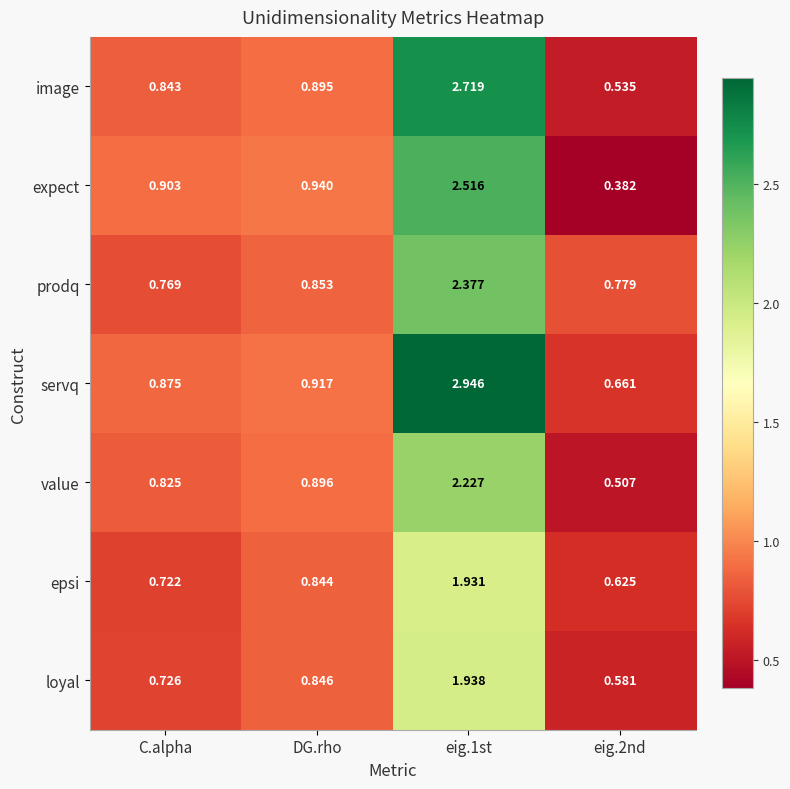

At DG.rho, list the series in order from smallest to largest.

epsi, loyal, prodq, image, value, servq, expect